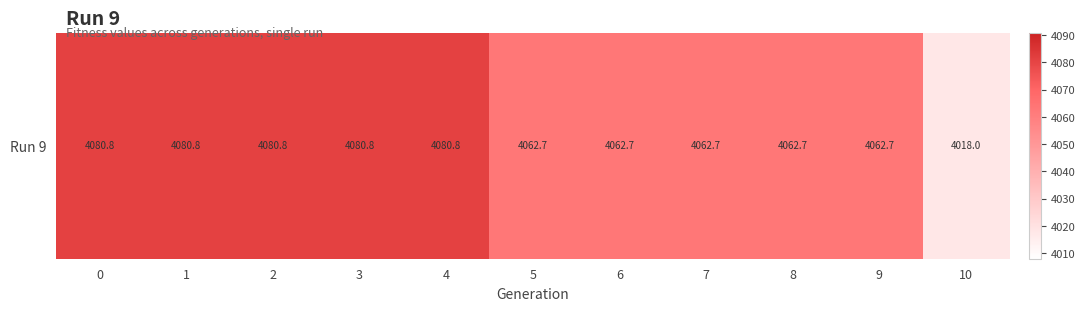

Reading left to right, transcribe all the data shown in this chart.

4080.8	4080.8	4080.8	4080.8	4080.8	4062.7	4062.7	4062.7	4062.7	4062.7	4018.0